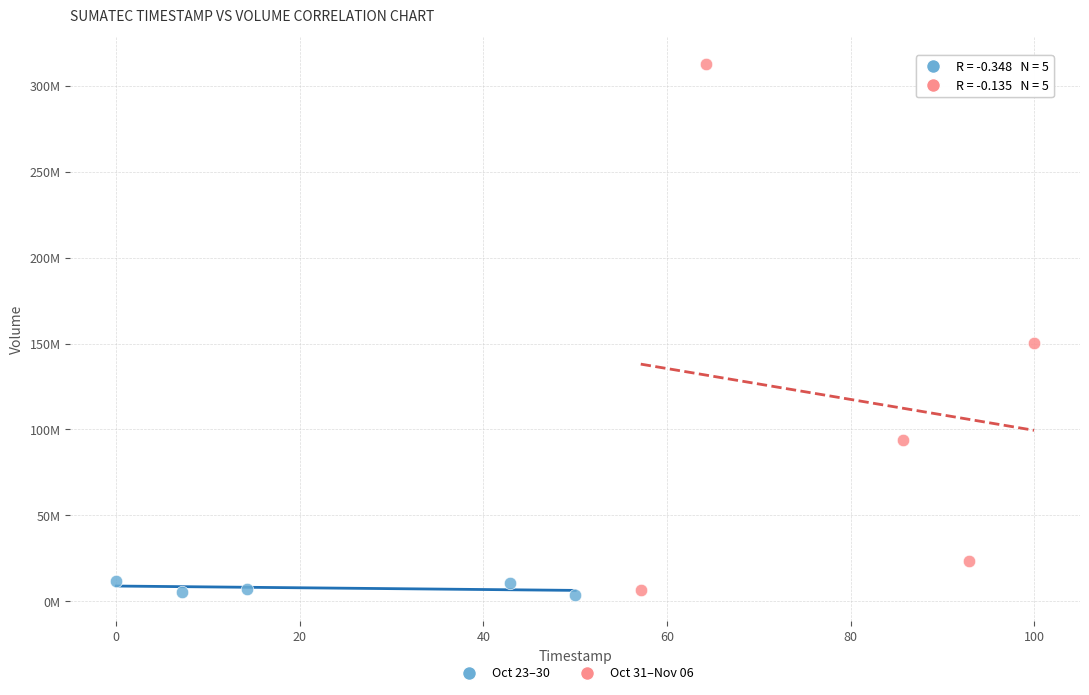

Which series reaches the minimum Y coordinate?

Oct 23–30